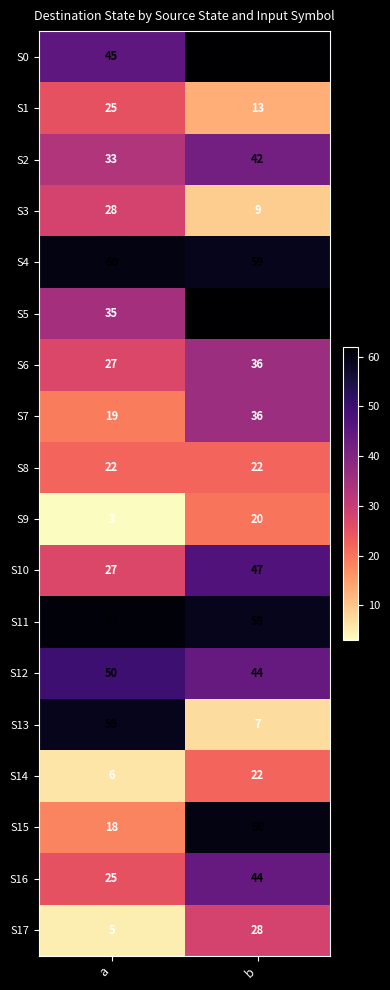

What is the total value across all series at b?

672